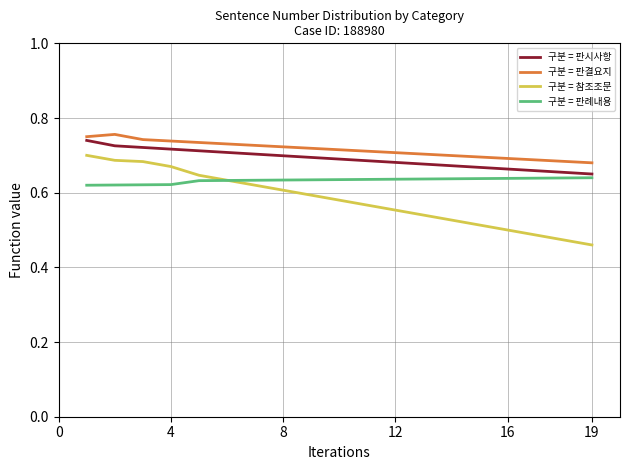

Which series has the largest range (max minus min)?

구분 = 참조조문